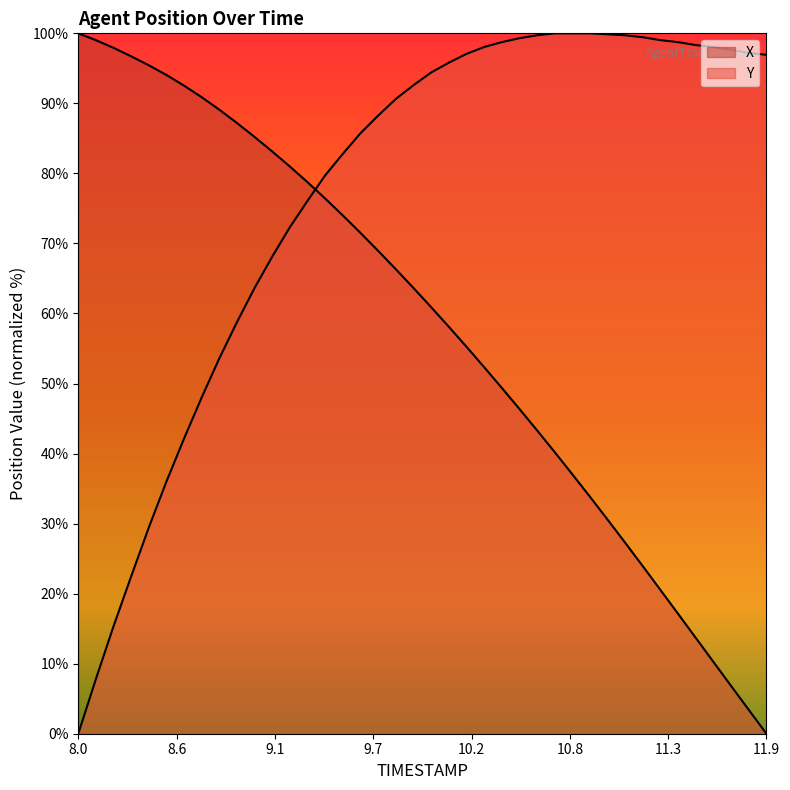

What is the average value of the X series?

58.0